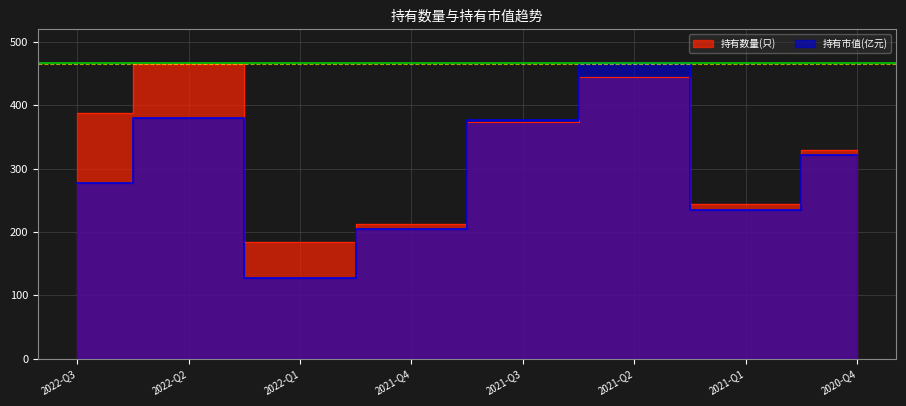

Reading right to left, what are all the values shown in this chart?

持有数量(只): 329.0	244.0	444.0	373.0	212.0	184.0	465.0	387.0
持有市值(亿元): 322.0	234.3	467.4	377.1	204.1	127.7	379.8	277.8